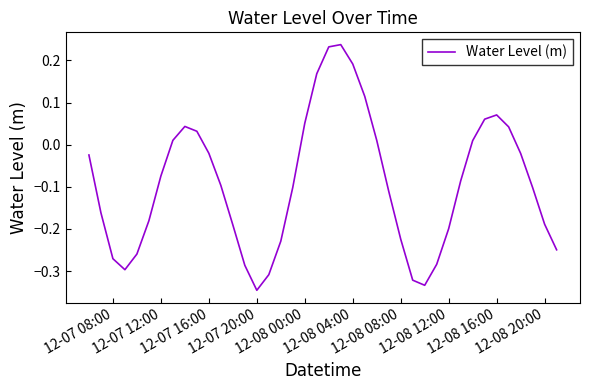

What is the difference between the maximum and minimum values?

0.6